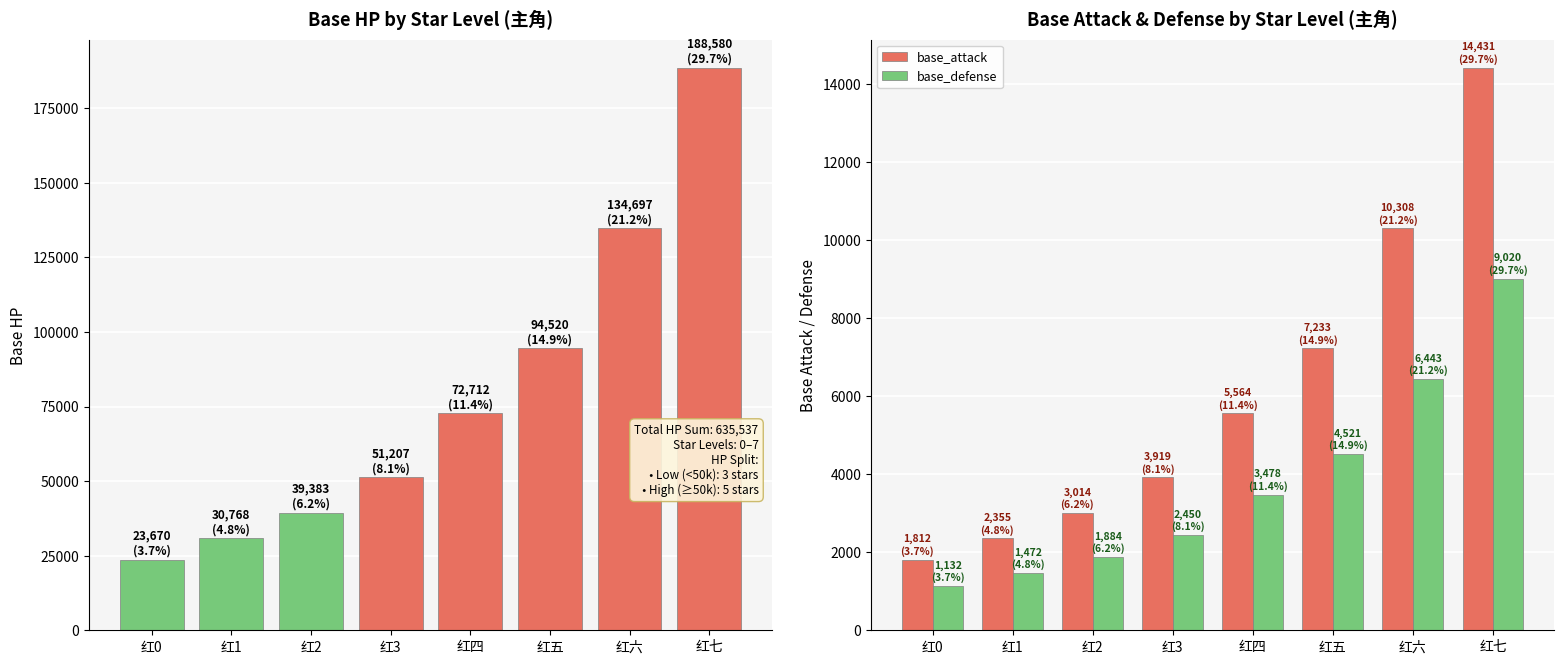

Where is base_attack nearest to the value 8121?

红五